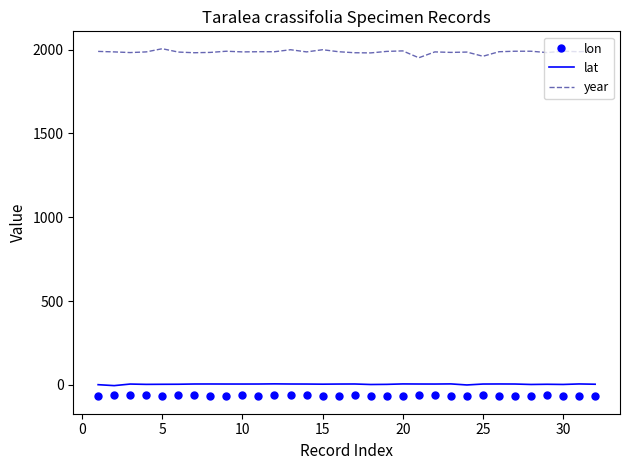

Which series has the widest spread of values?

year